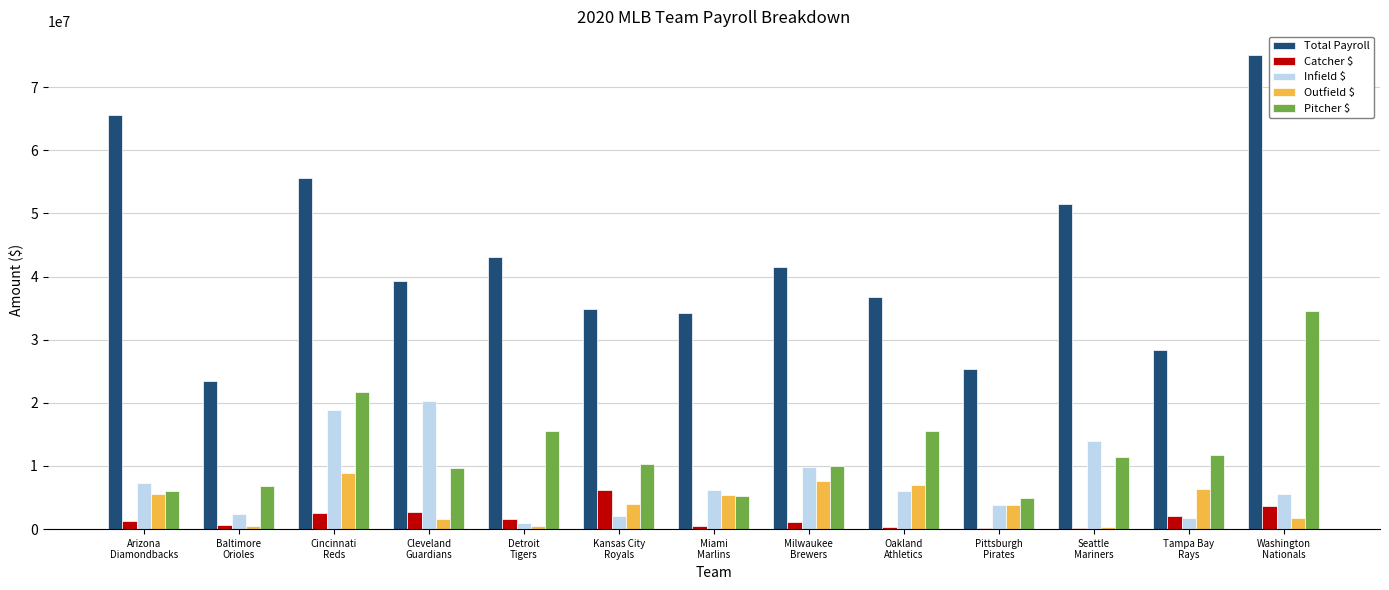

How many groups of bars are there?

13